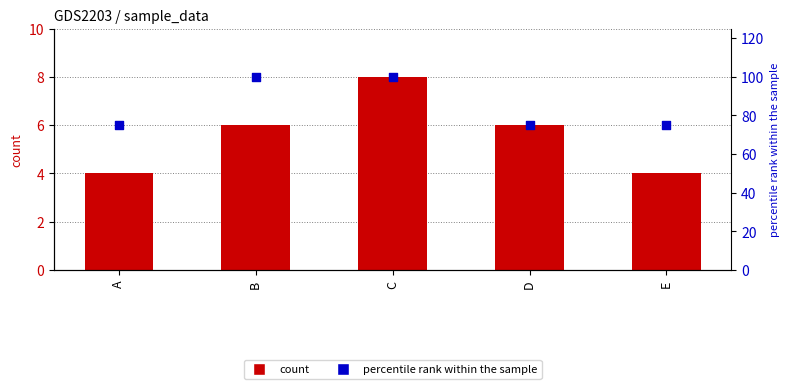

At how many categories does at least one series exceed 34?

5